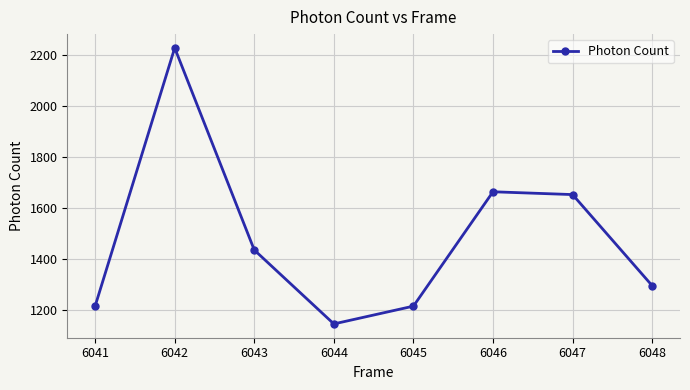

How many categories are shown in the chart?

8